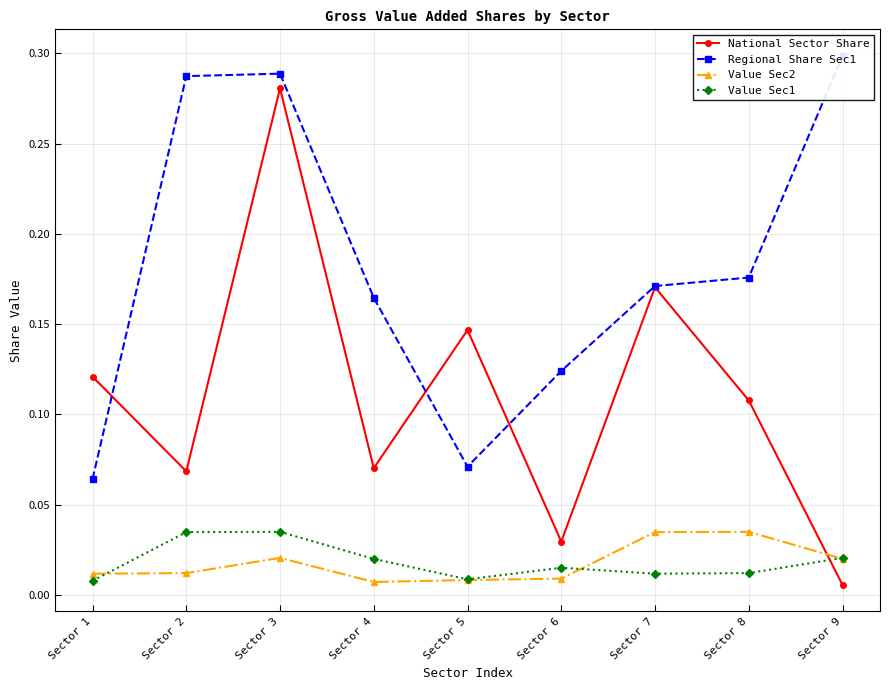

Is the value of Value Sec2 at Sector 3 greater than the value of National Sector Share at Sector 2?

No